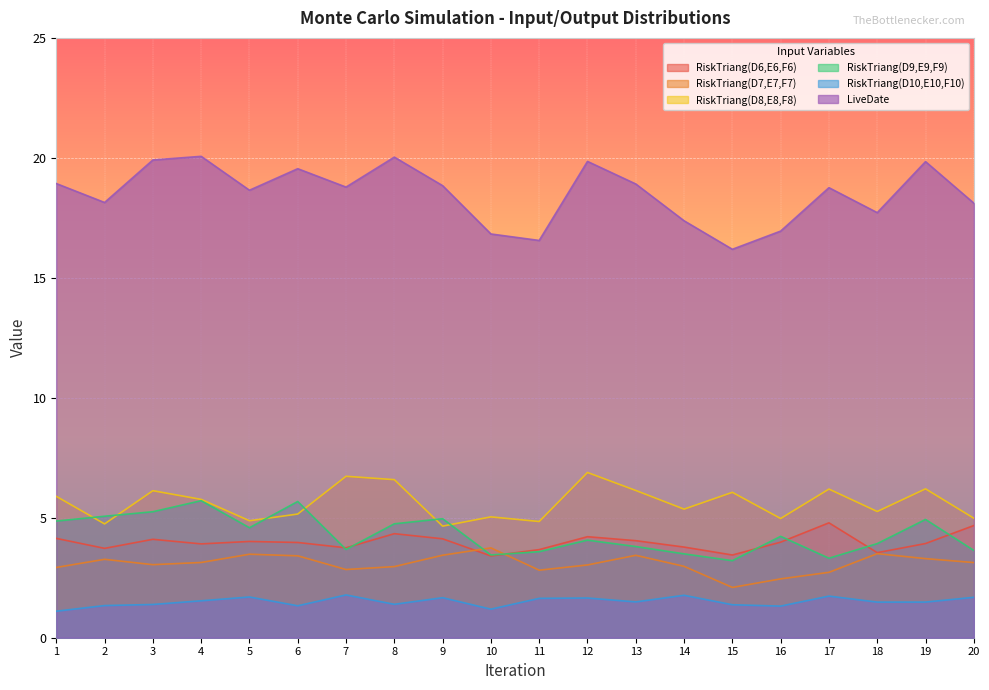

Reading right to left, extract all data points from this chart.

RiskTriang(D6,E6,F6): 4.7	3.9	3.5	4.8	4.0	3.4	3.8	4.0	4.2	3.7	3.4	4.1	4.3	3.7	4.0	4.0	3.9	4.1	3.7	4.1
RiskTriang(D7,E7,F7): 3.1	3.3	3.5	2.7	2.5	2.1	3.0	3.4	3.0	2.8	3.7	3.4	3.0	2.8	3.4	3.5	3.1	3.0	3.3	2.9
RiskTriang(D8,E8,F8): 5.0	6.2	5.3	6.2	5.0	6.1	5.4	6.1	6.9	4.8	5.0	4.7	6.6	6.7	5.2	4.9	5.8	6.1	4.7	5.9
RiskTriang(D9,E9,F9): 3.6	4.9	3.9	3.3	4.2	3.2	3.5	3.8	4.1	3.6	3.4	5.0	4.7	3.7	5.7	4.6	5.7	5.3	5.1	4.9
RiskTriang(D10,E10,F10): 1.7	1.5	1.5	1.7	1.3	1.4	1.8	1.5	1.7	1.6	1.2	1.7	1.4	1.8	1.3	1.7	1.5	1.4	1.3	1.1
LiveDate: 18.1	19.8	17.7	18.8	16.9	16.2	17.4	18.9	19.9	16.6	16.8	18.8	20.0	18.8	19.5	18.7	20.1	19.9	18.1	18.9